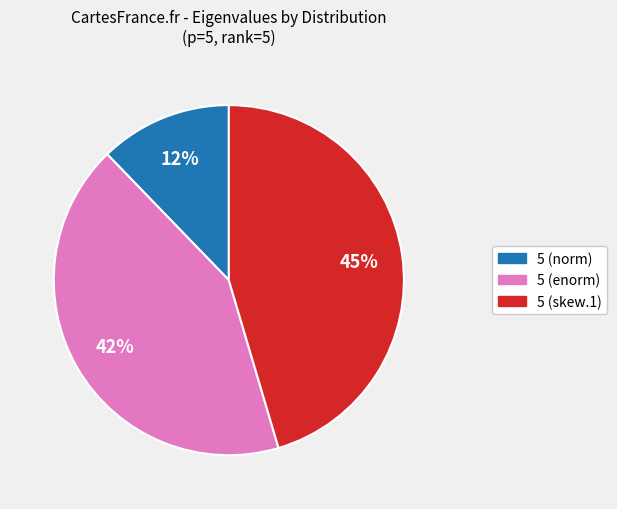

How many slices are in this pie chart?

3